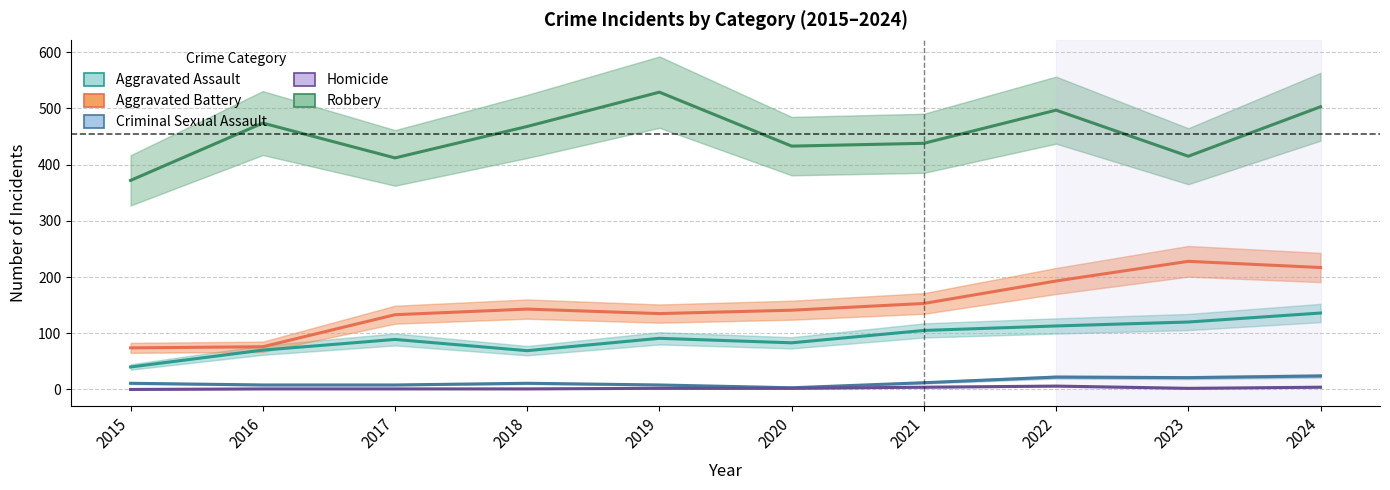

At which category does Criminal Sexual Assault reach its first local valley?

2020